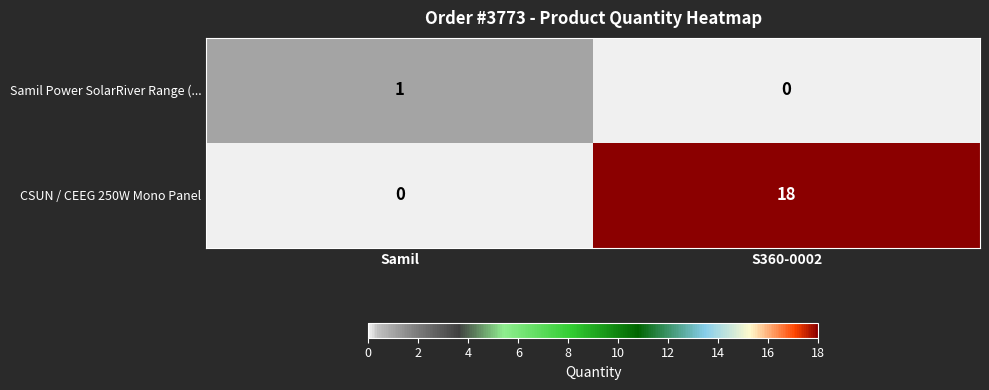

How many distinct data groups are displayed?

2